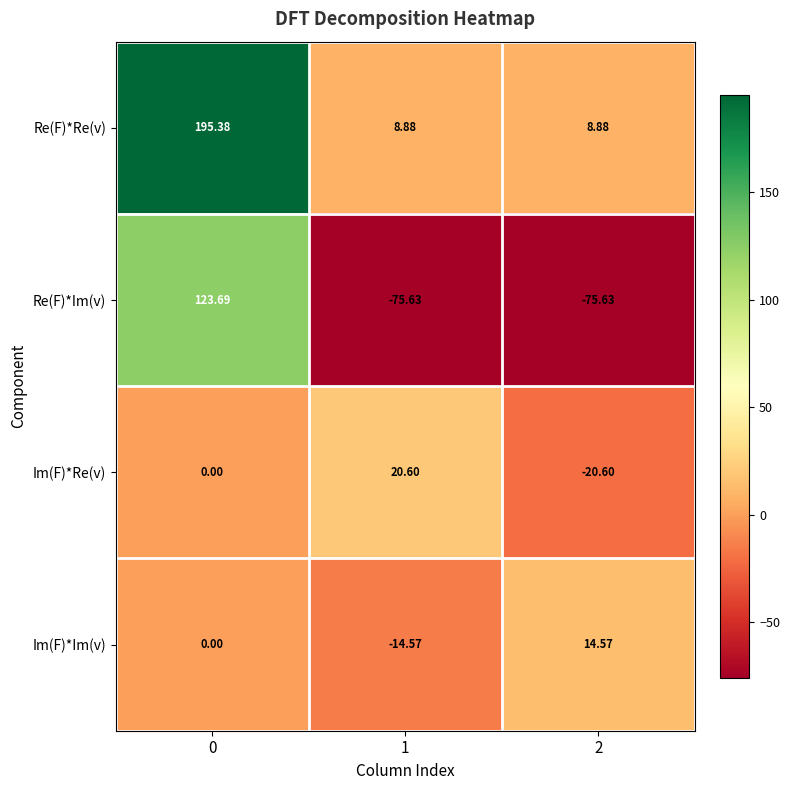

Is the value of Re(F)*Re(v) at 0 greater than the value of Im(F)*Im(v) at 1?

Yes